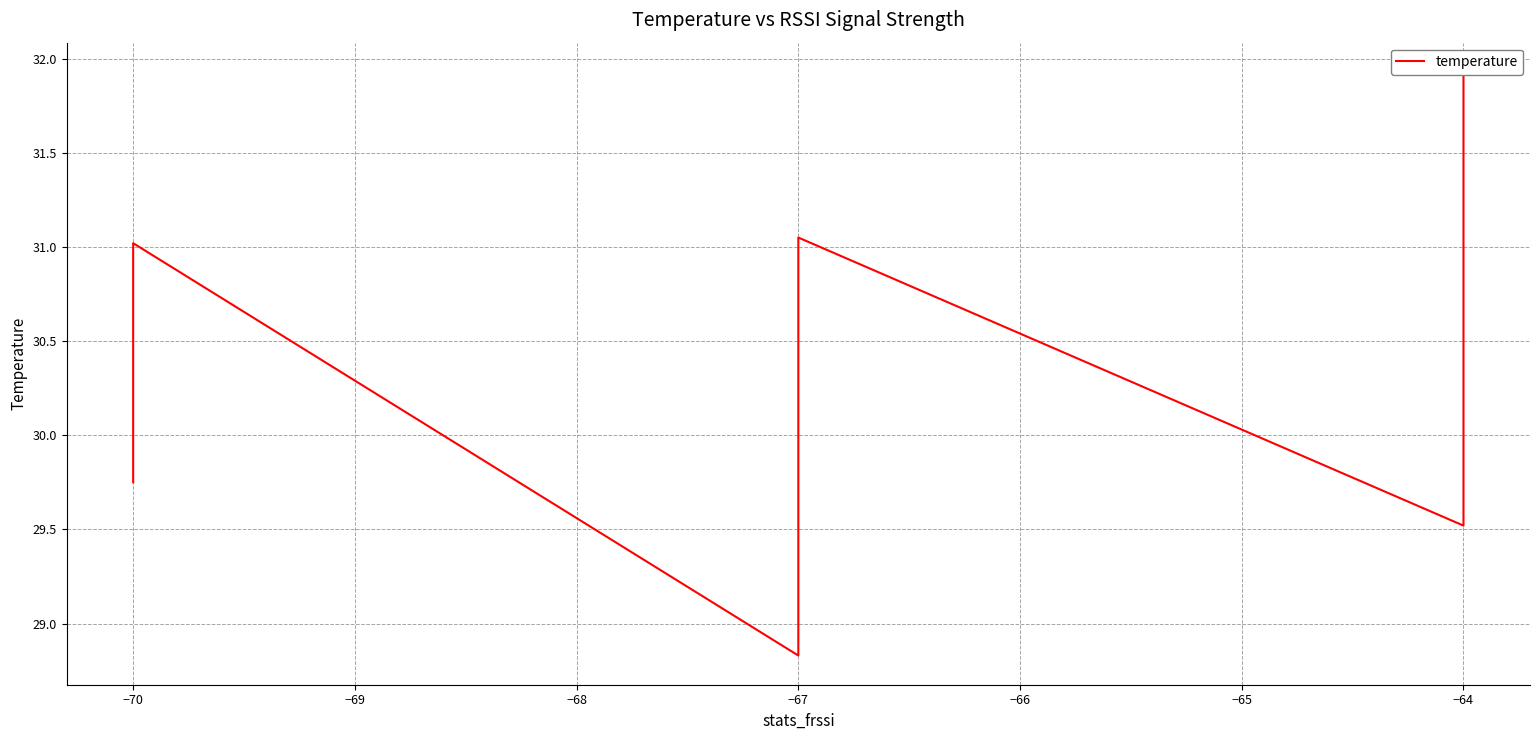

What is the value of the 32nd point from the left?

29.8